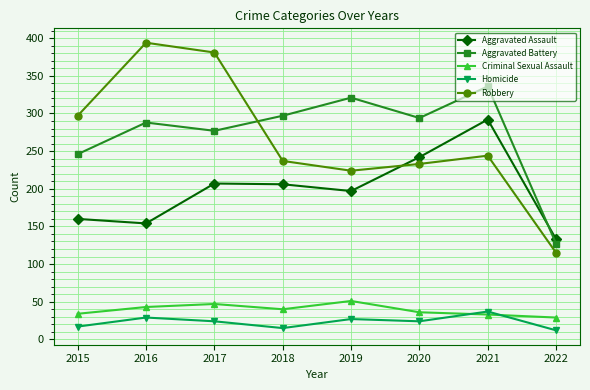

True or false: Robbery has a value of 123 at 2019.

False